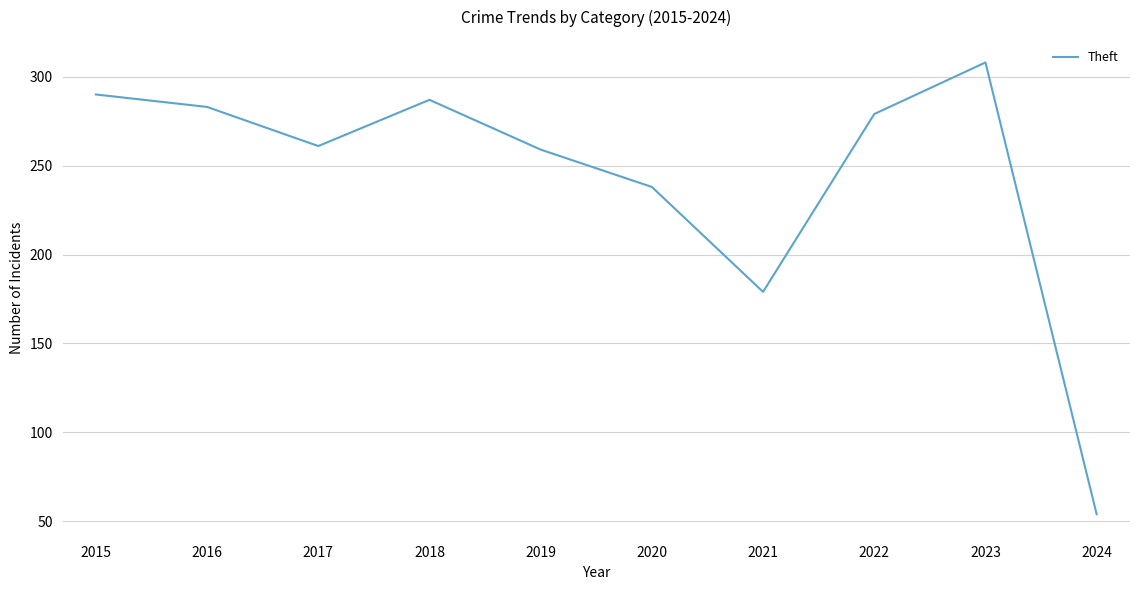

Reading left to right, extract all data points from this chart.

290	283	261	287	259	238	179	279	308	54